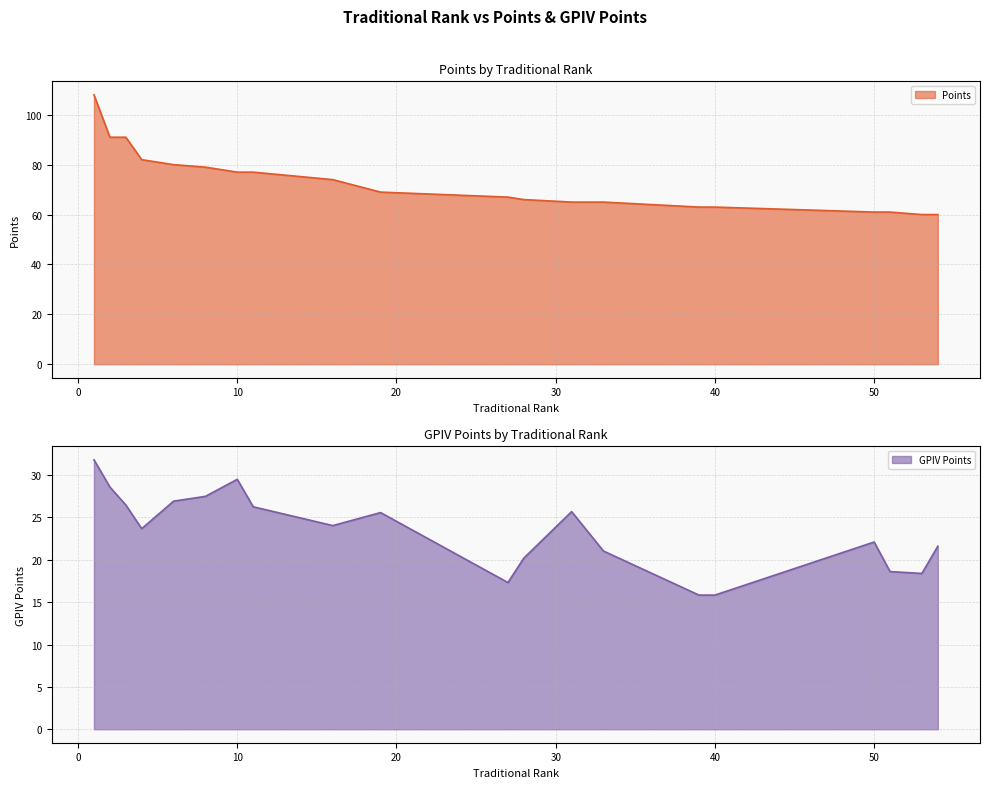

What is the sum of the GPIV Points values at 51 and 53?

37.0